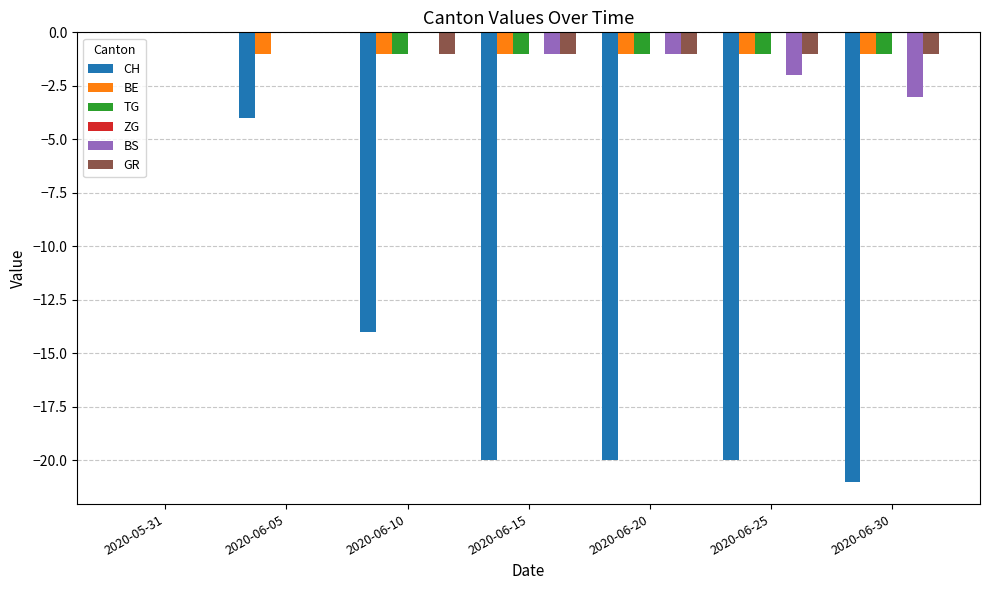

What is the sum of all TG values?

-5